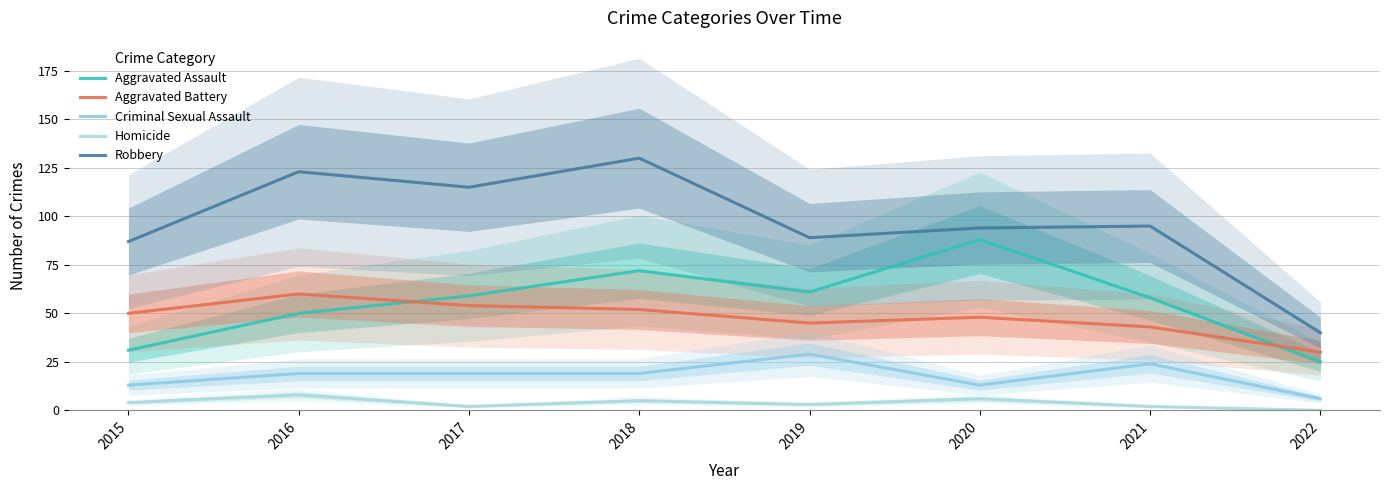

What is the greatest value displayed?

130